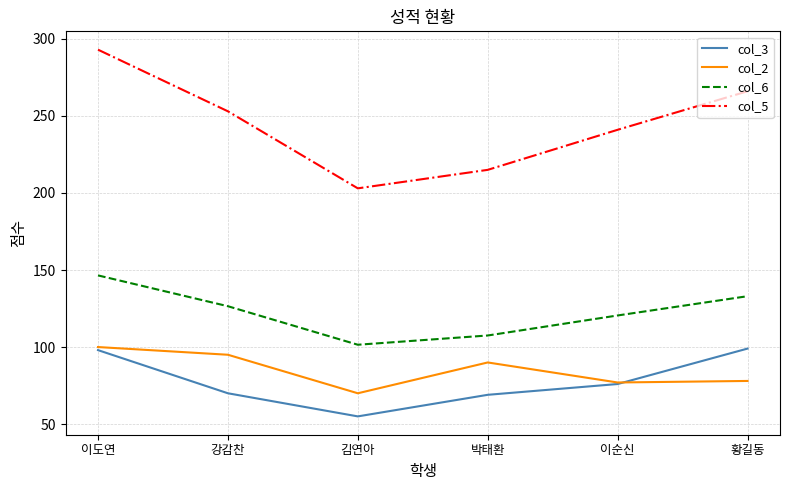

Is the value of col_6 at 이도연 greater than the value of col_3 at 이도연?

Yes